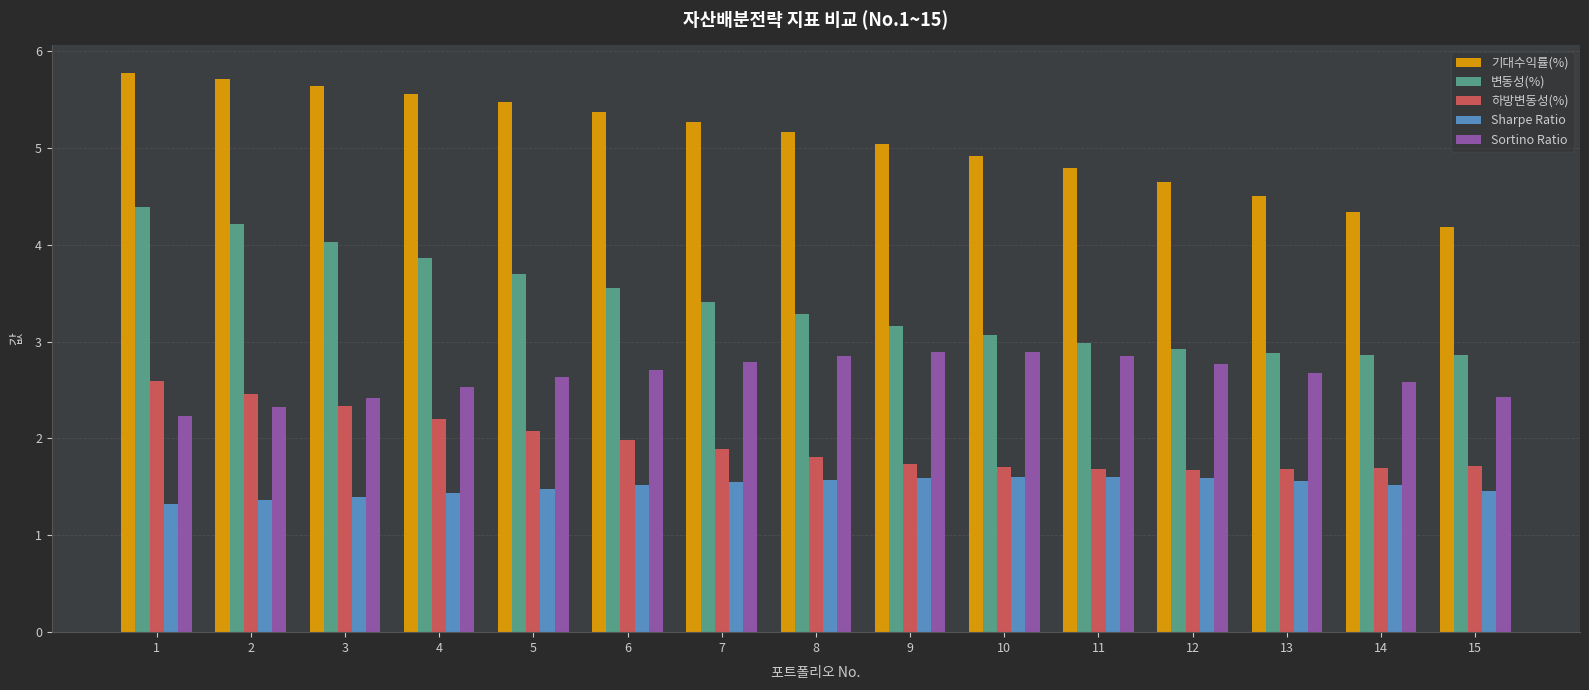

How many series are shown in this chart?

5